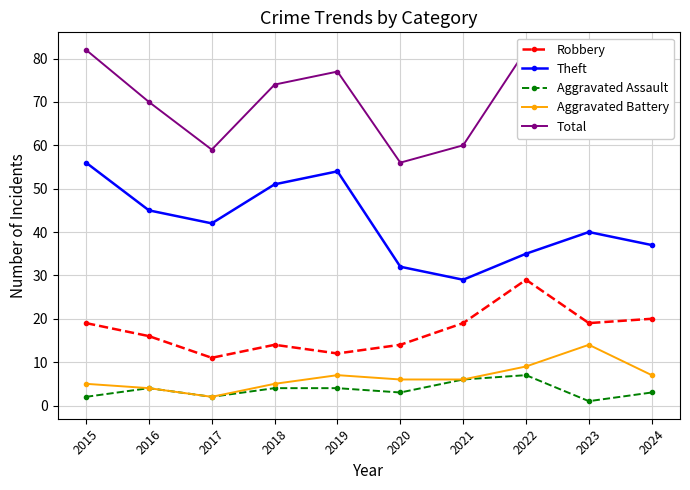

What is the maximum value shown in the chart?

82